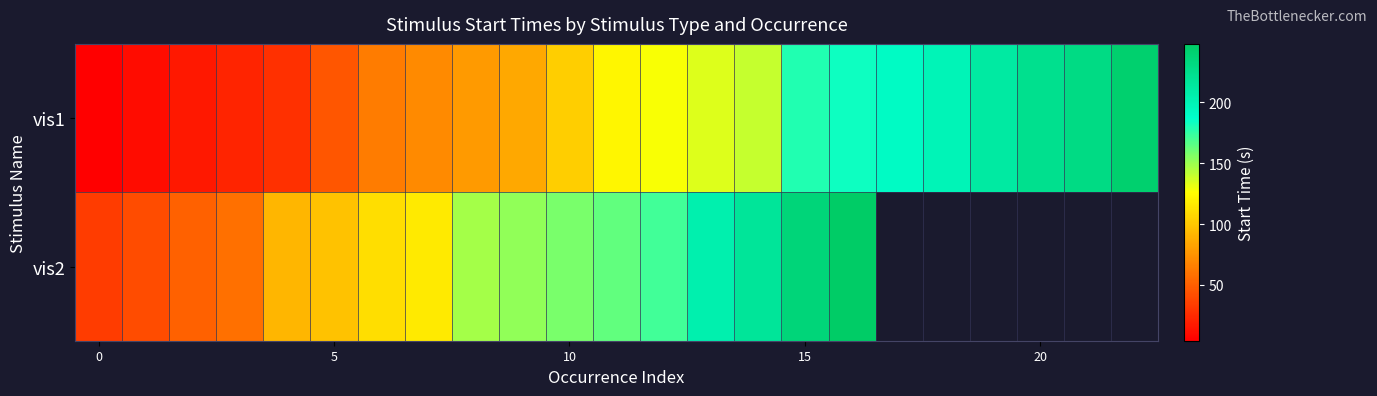

What is the difference between the second highest and minimum values in the row_0 series?

226.0